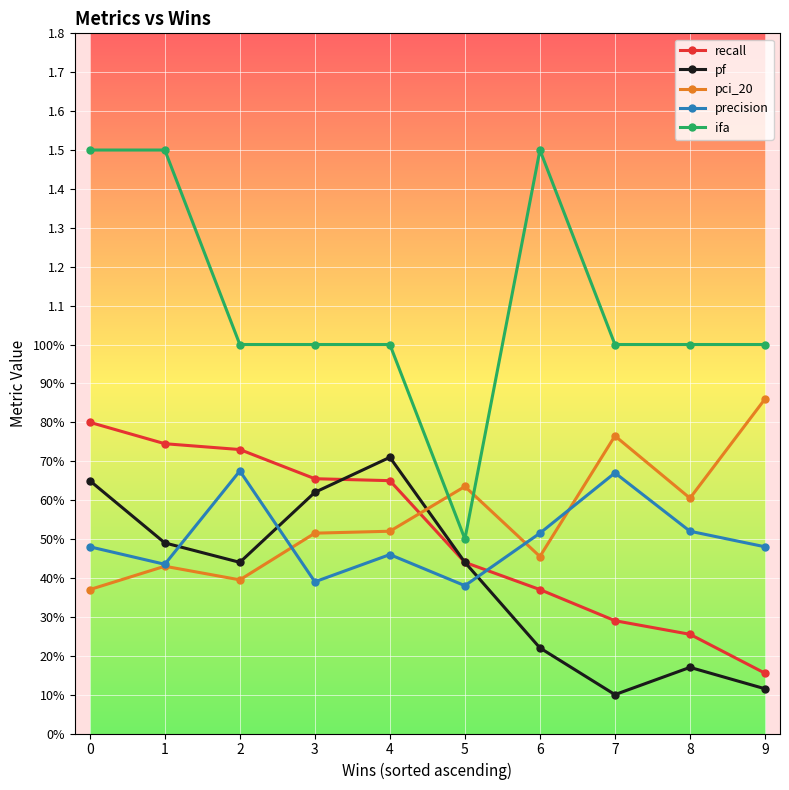

What is the total value across all series at 1?

3.6